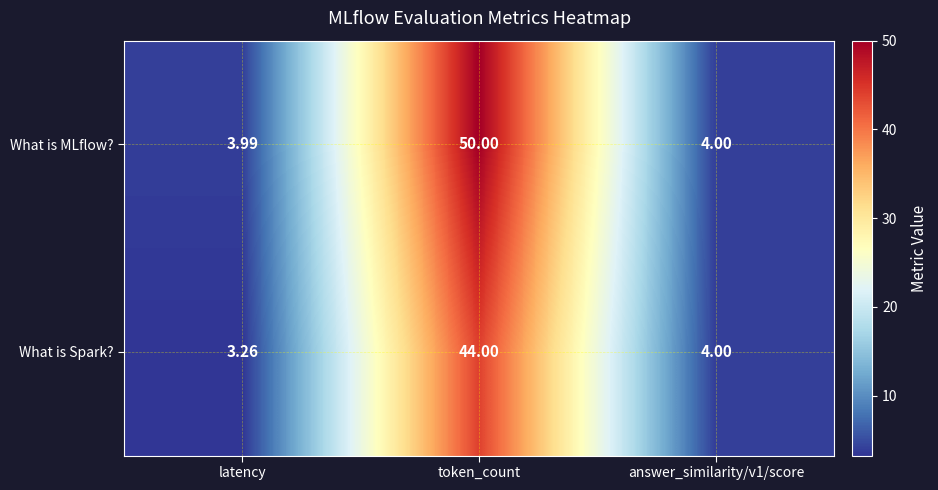

Which category has the highest value across all series?

token_count